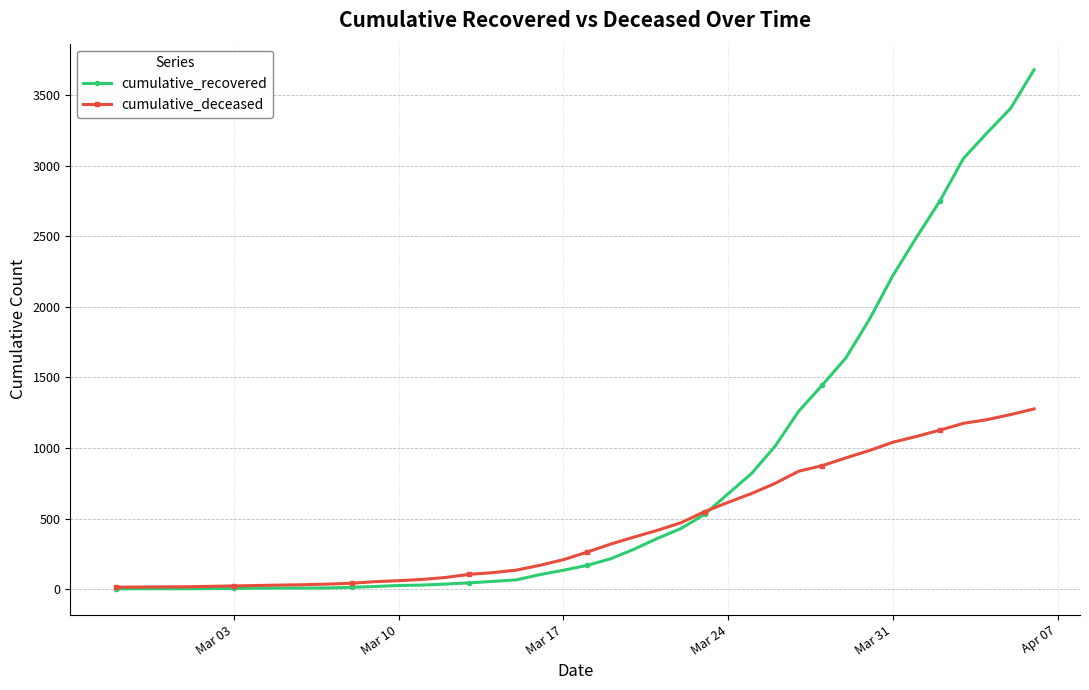

Count the number of data series in this chart.

2